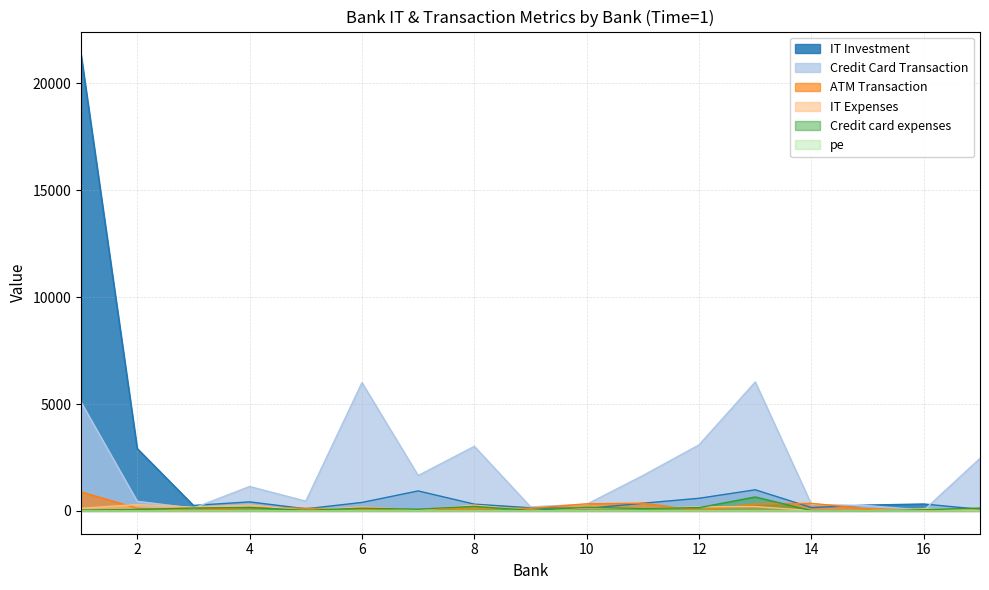

Is the value of pe at 11 greater than the value of ATM Transaction at 2?

No